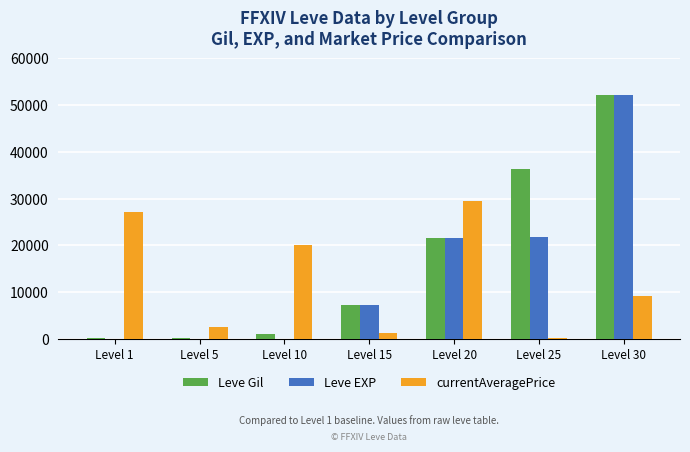

What is the greatest value displayed?

52220